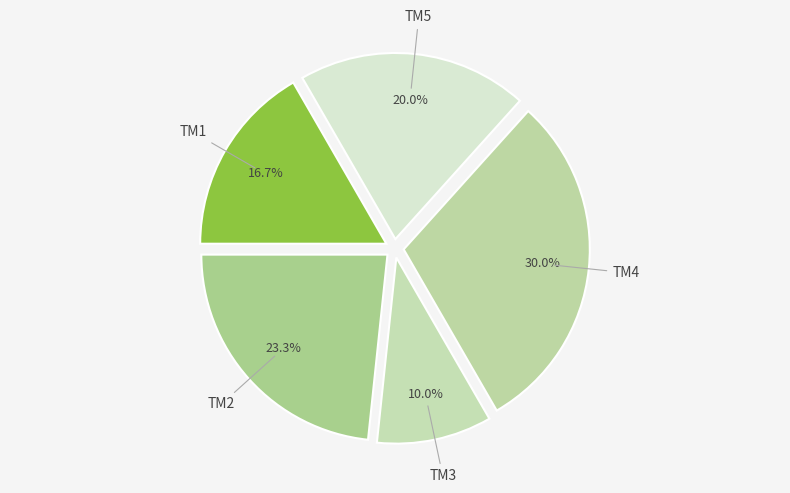

To the nearest percent, what is the difference between the largest and smallest slice percentages?

20%